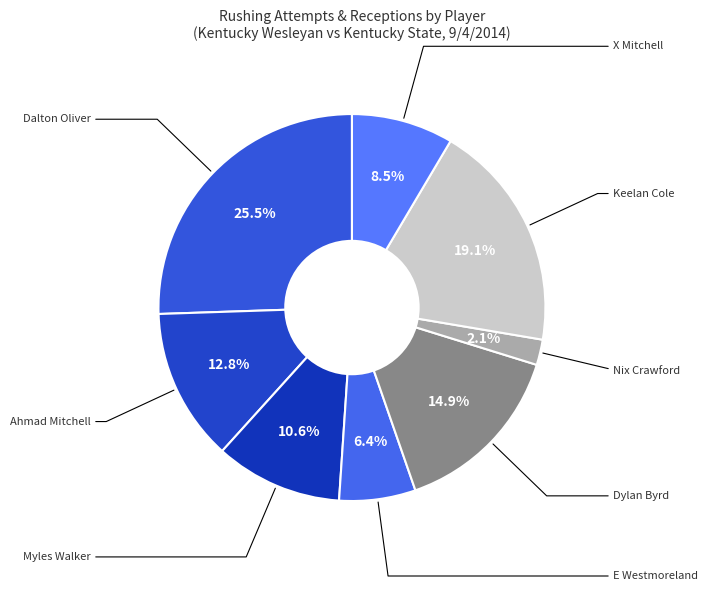

How many segments does this pie chart have?

8